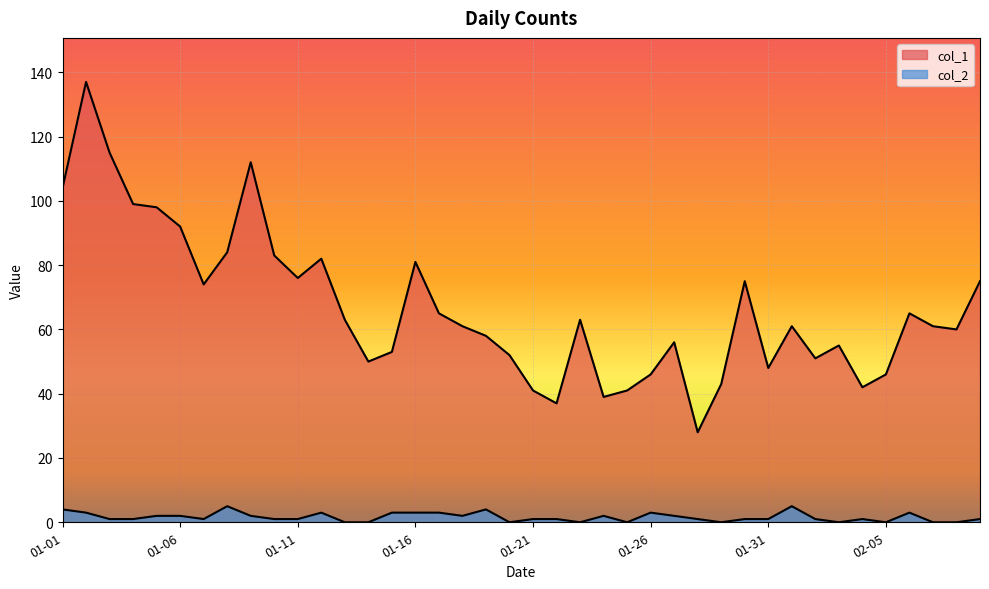

What is the label of the 22nd point from the right?

2023-01-19